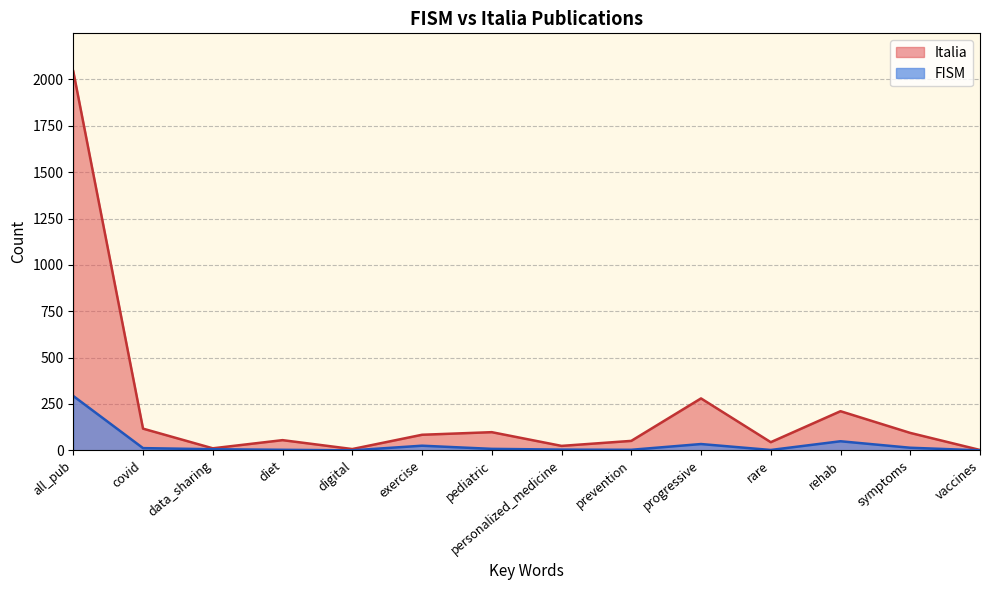

At which label does FISM first exceed 8?

all_pub